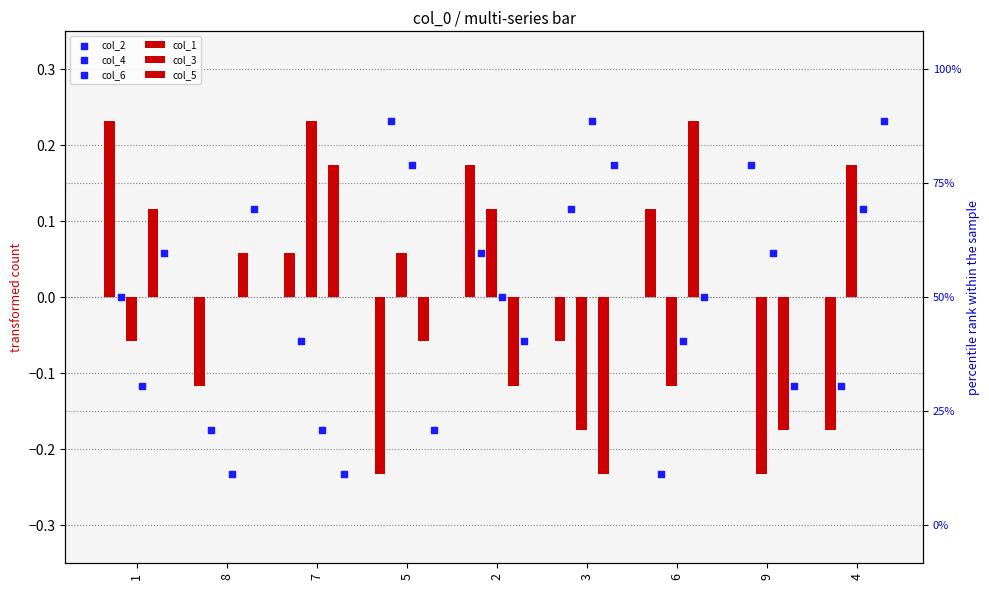

Which series contains the highest Y value?

col_1